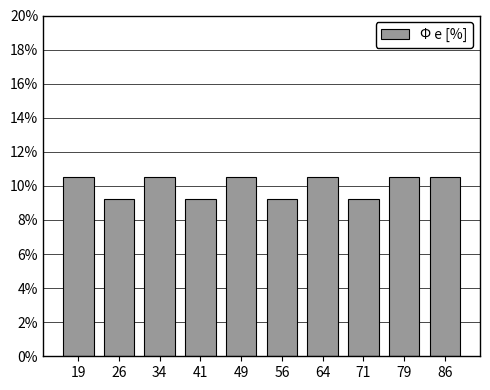

Reading left to right, extract all data points from this chart.

10.5	9.2	10.5	9.2	10.5	9.2	10.5	9.2	10.5	10.5